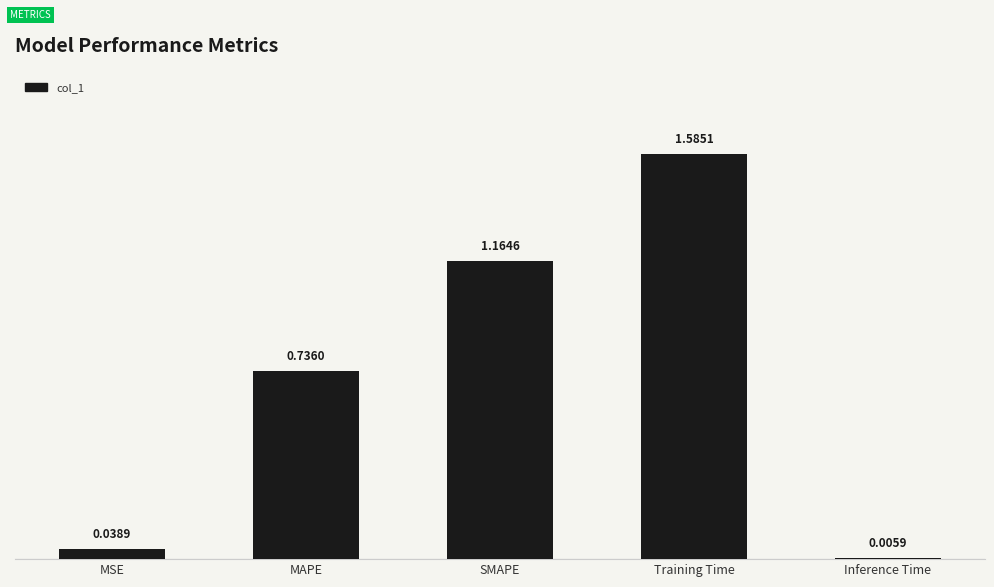

Rank the categories by value from highest to lowest.

Training Time, SMAPE, MAPE, MSE, Inference Time